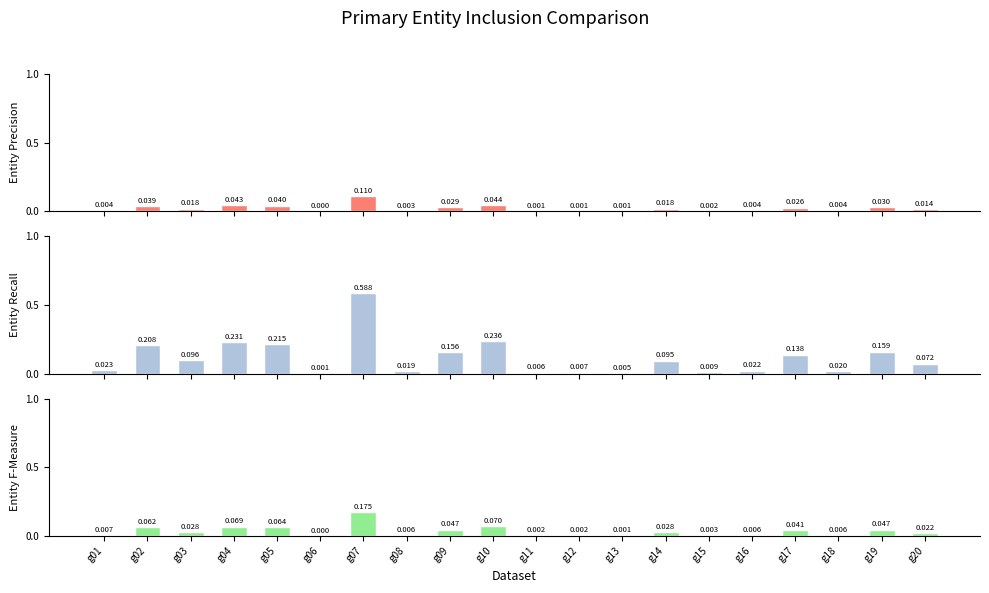

Between g02 and g10, which series saw the biggest shift?

Entity Recall